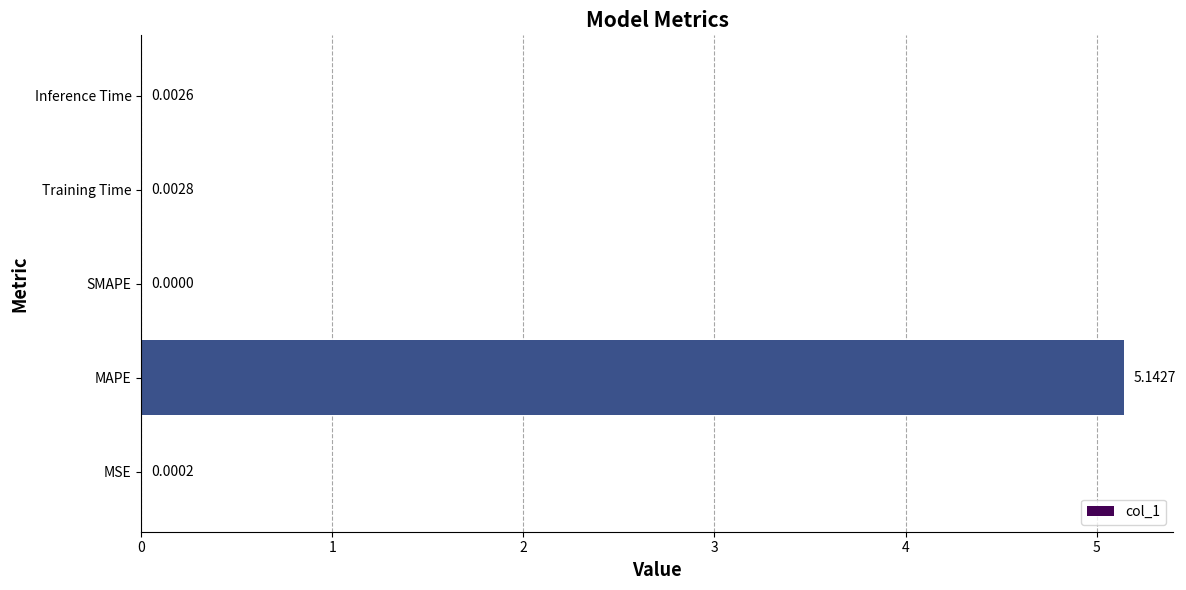

Which has a higher value, Training Time or Inference Time?

Training Time